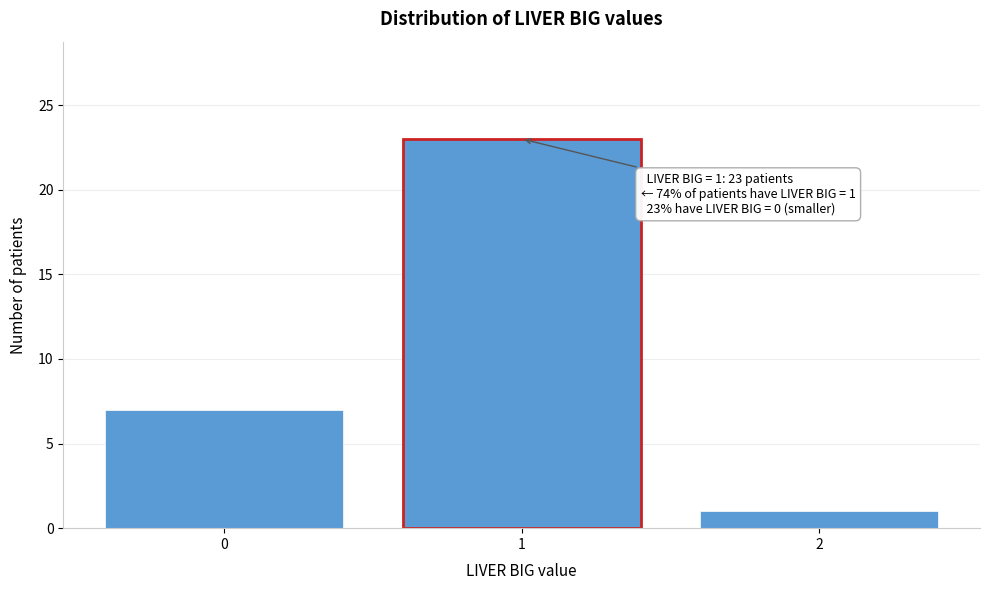

Reading left to right, what are all the values shown in this chart?

0=7	1=23	2=1